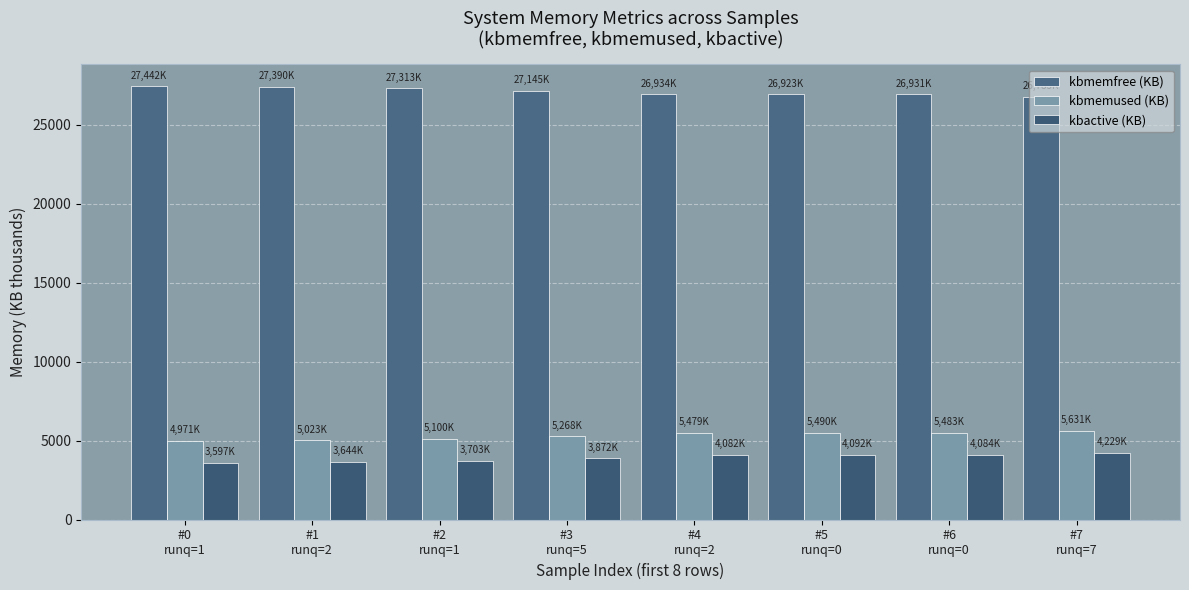

At which category is the sum across all series the highest?

#7
runq=7